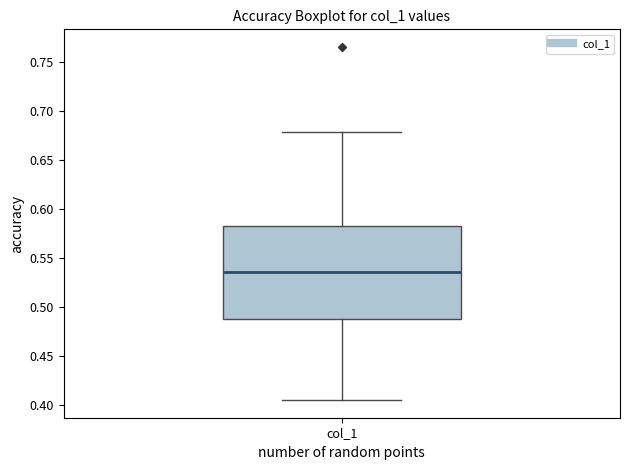

Where does the upper whisker of the box for col_1 end on the y-axis? The values are not printed on the chart, so give them approximately, as read against the axis.

0.680